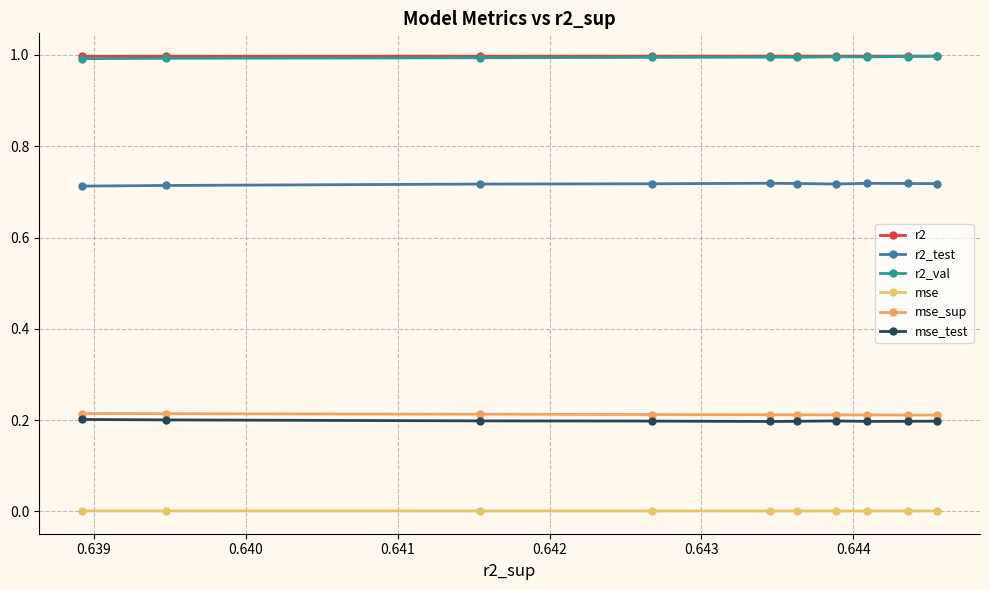

At which category does r2_val reach its first local valley?

0.640